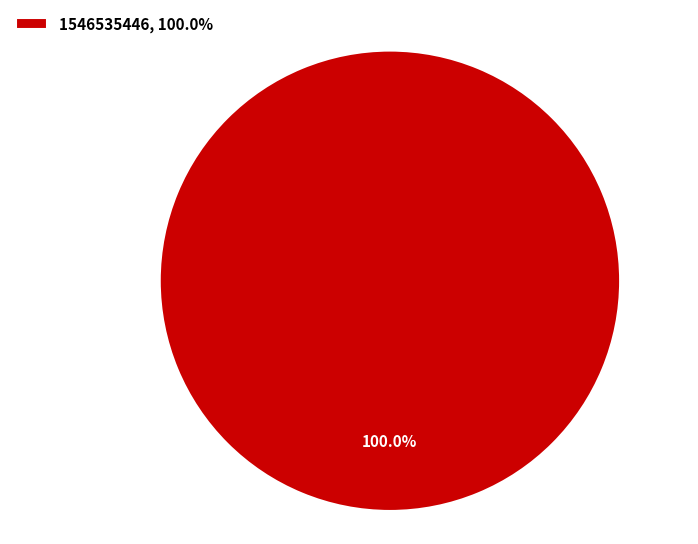

Which category accounts for the majority?

1546535446, 100.0%